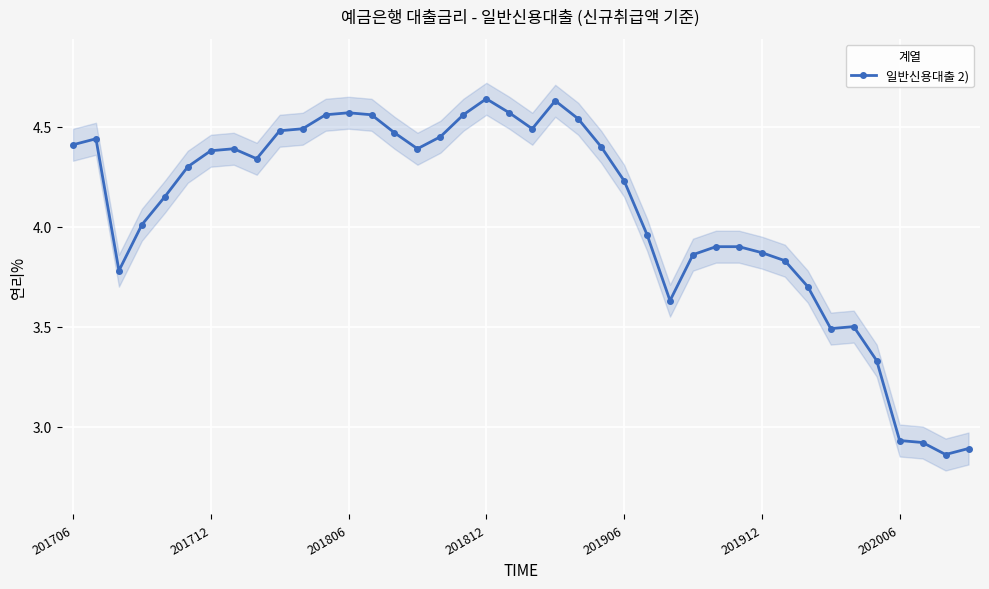

How many lines are shown in the chart?

1